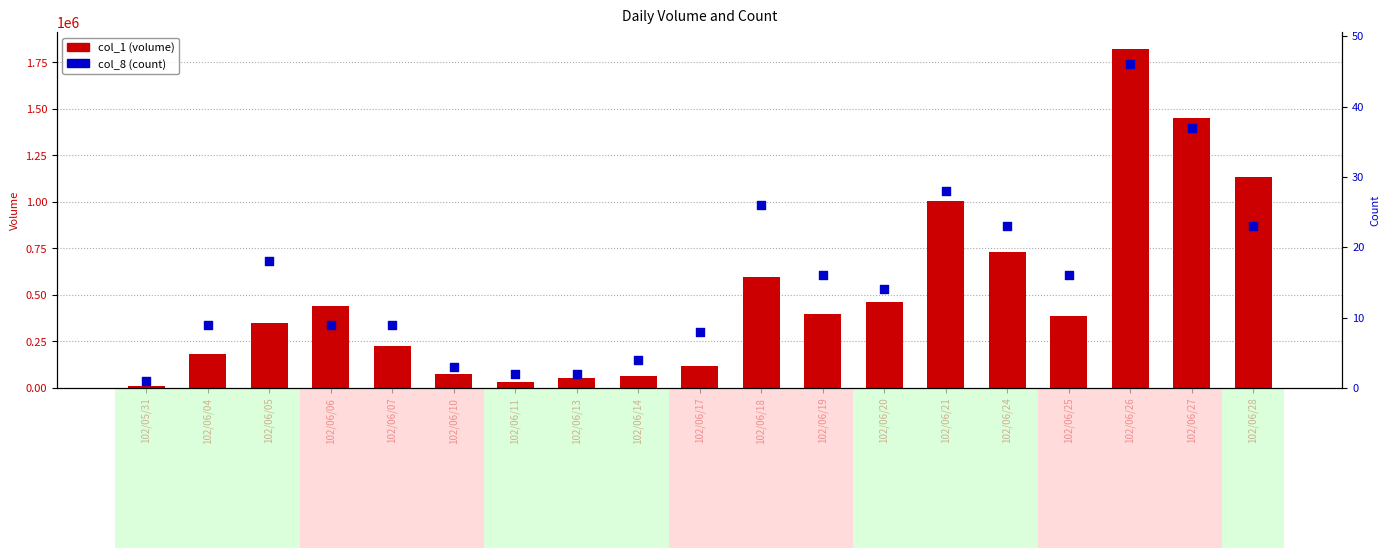

Which series reaches the minimum Y coordinate?

col_8 (count)